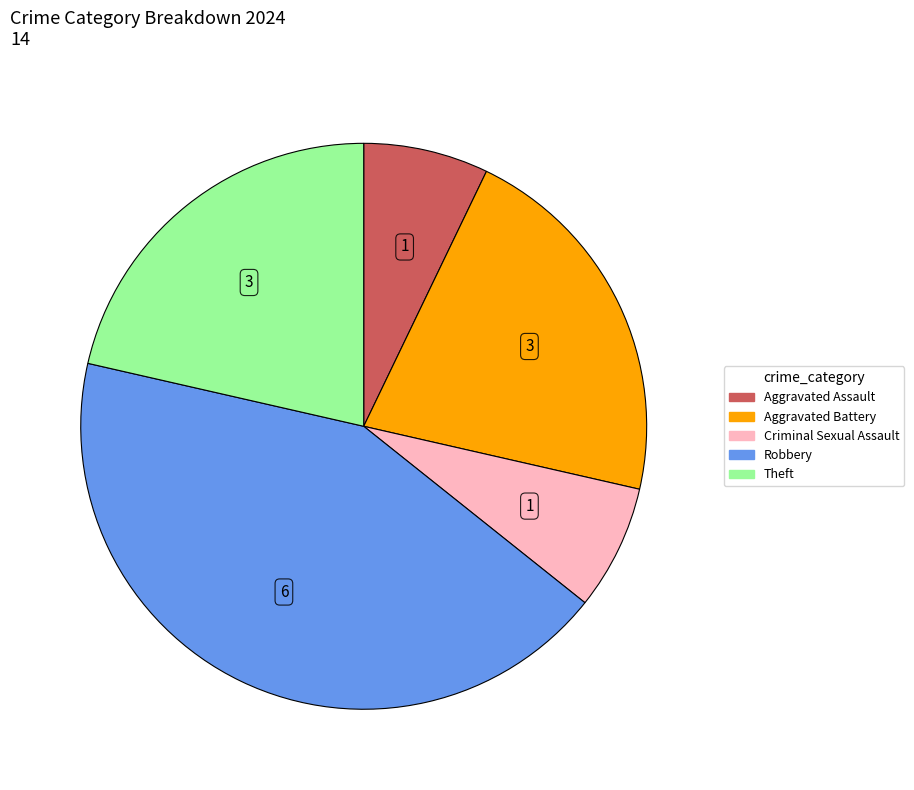

Approximately how many times larger is the value at Theft compared to Robbery?

0.5